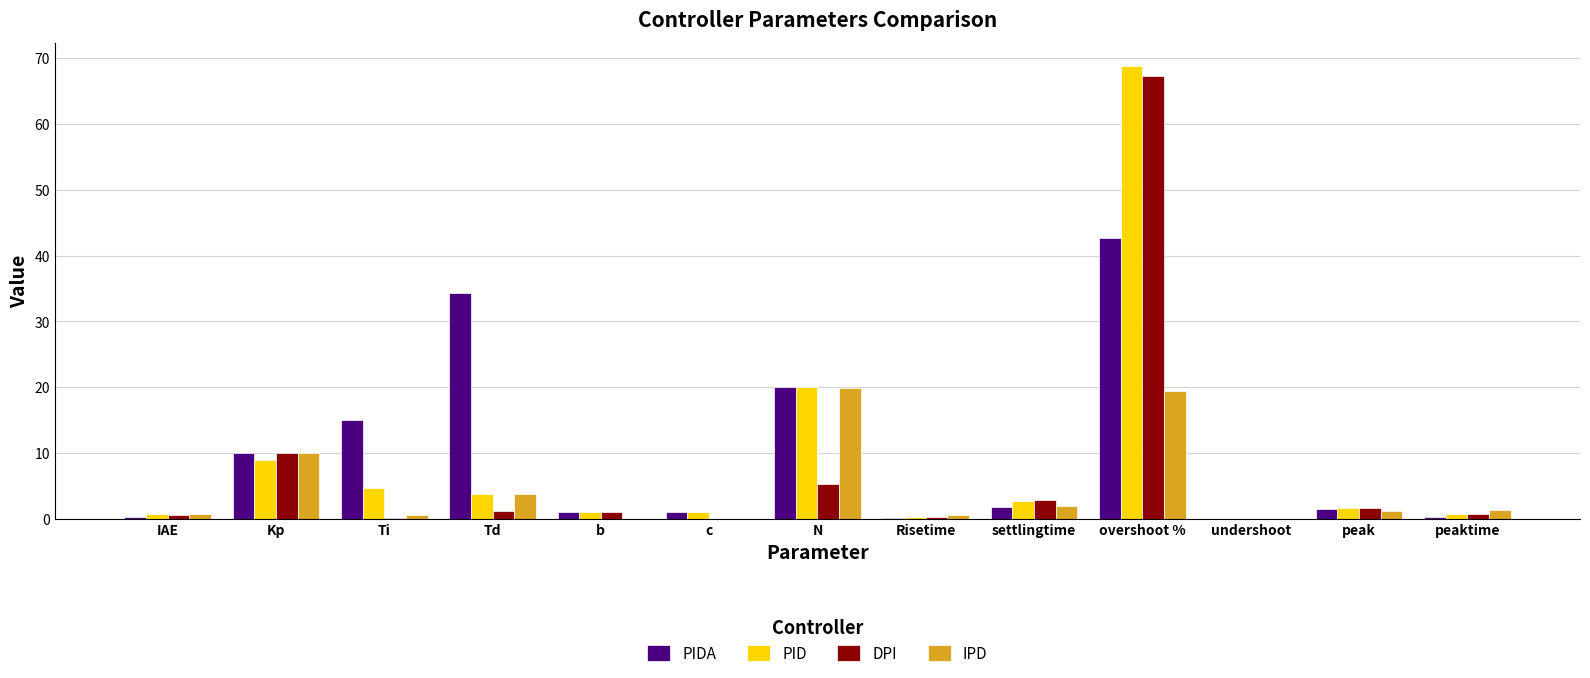

The PIDA series shows 1.8 at settlingtime. True or false?

True